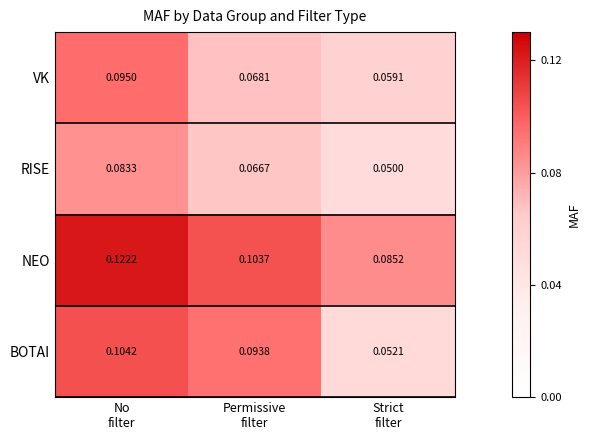

Which series has the largest range (max minus min)?

BOTAI